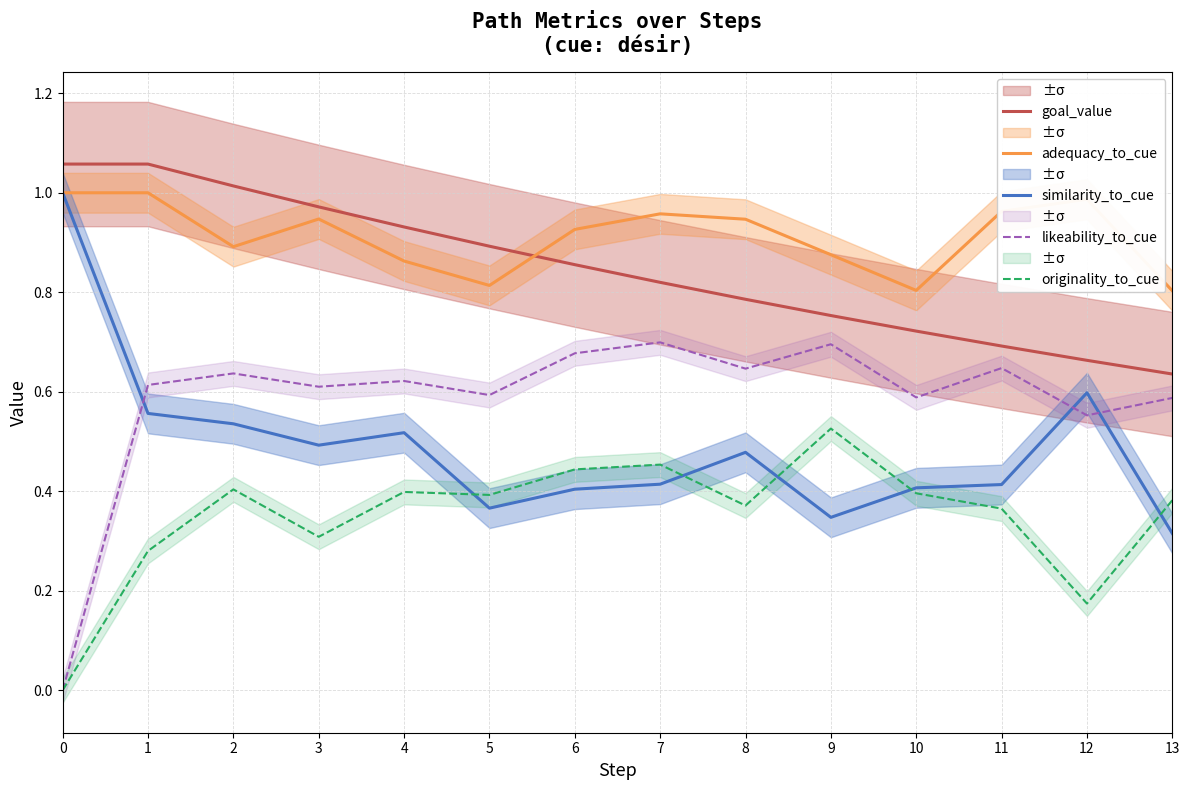

The value of originality_to_cue at 12 is 0.2. True or false?

True